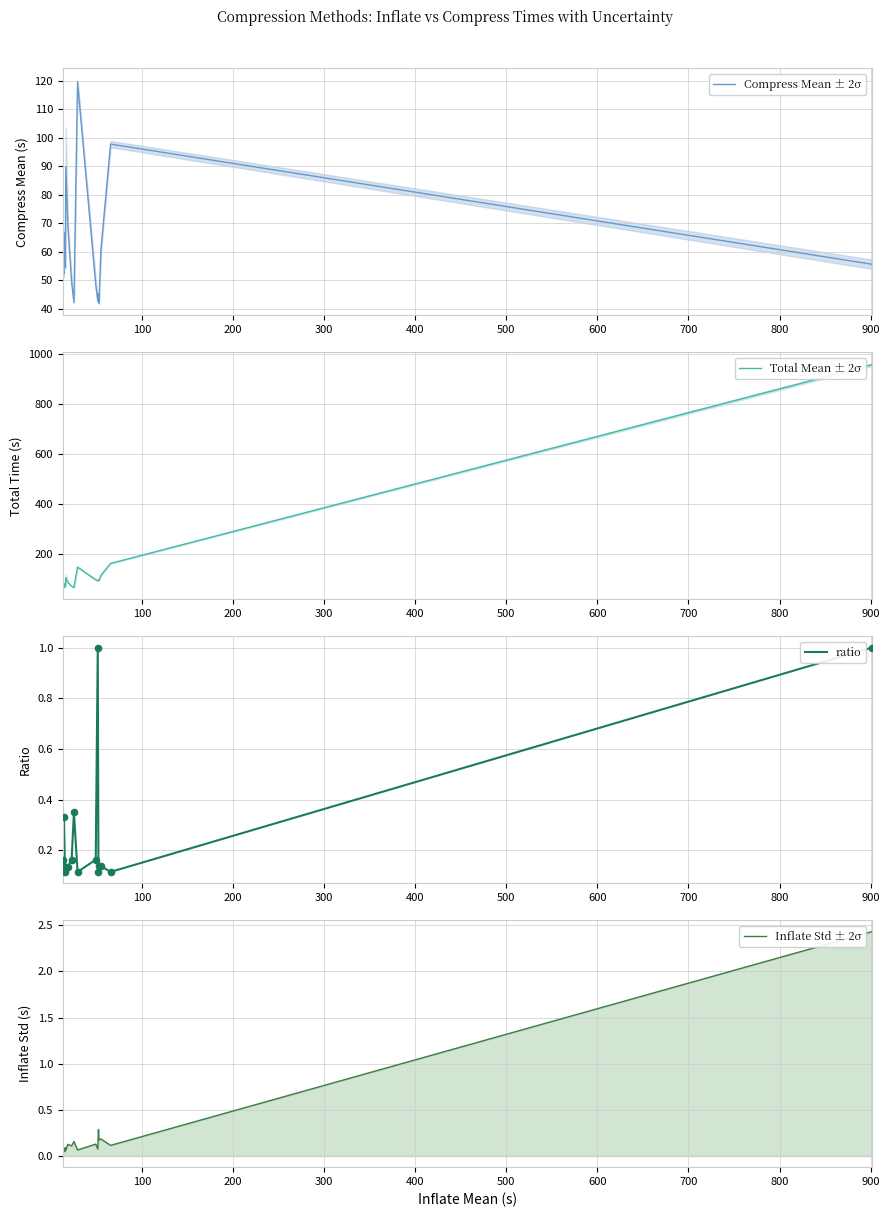

Which series contains the highest Y value?

Total Mean ± 2σ